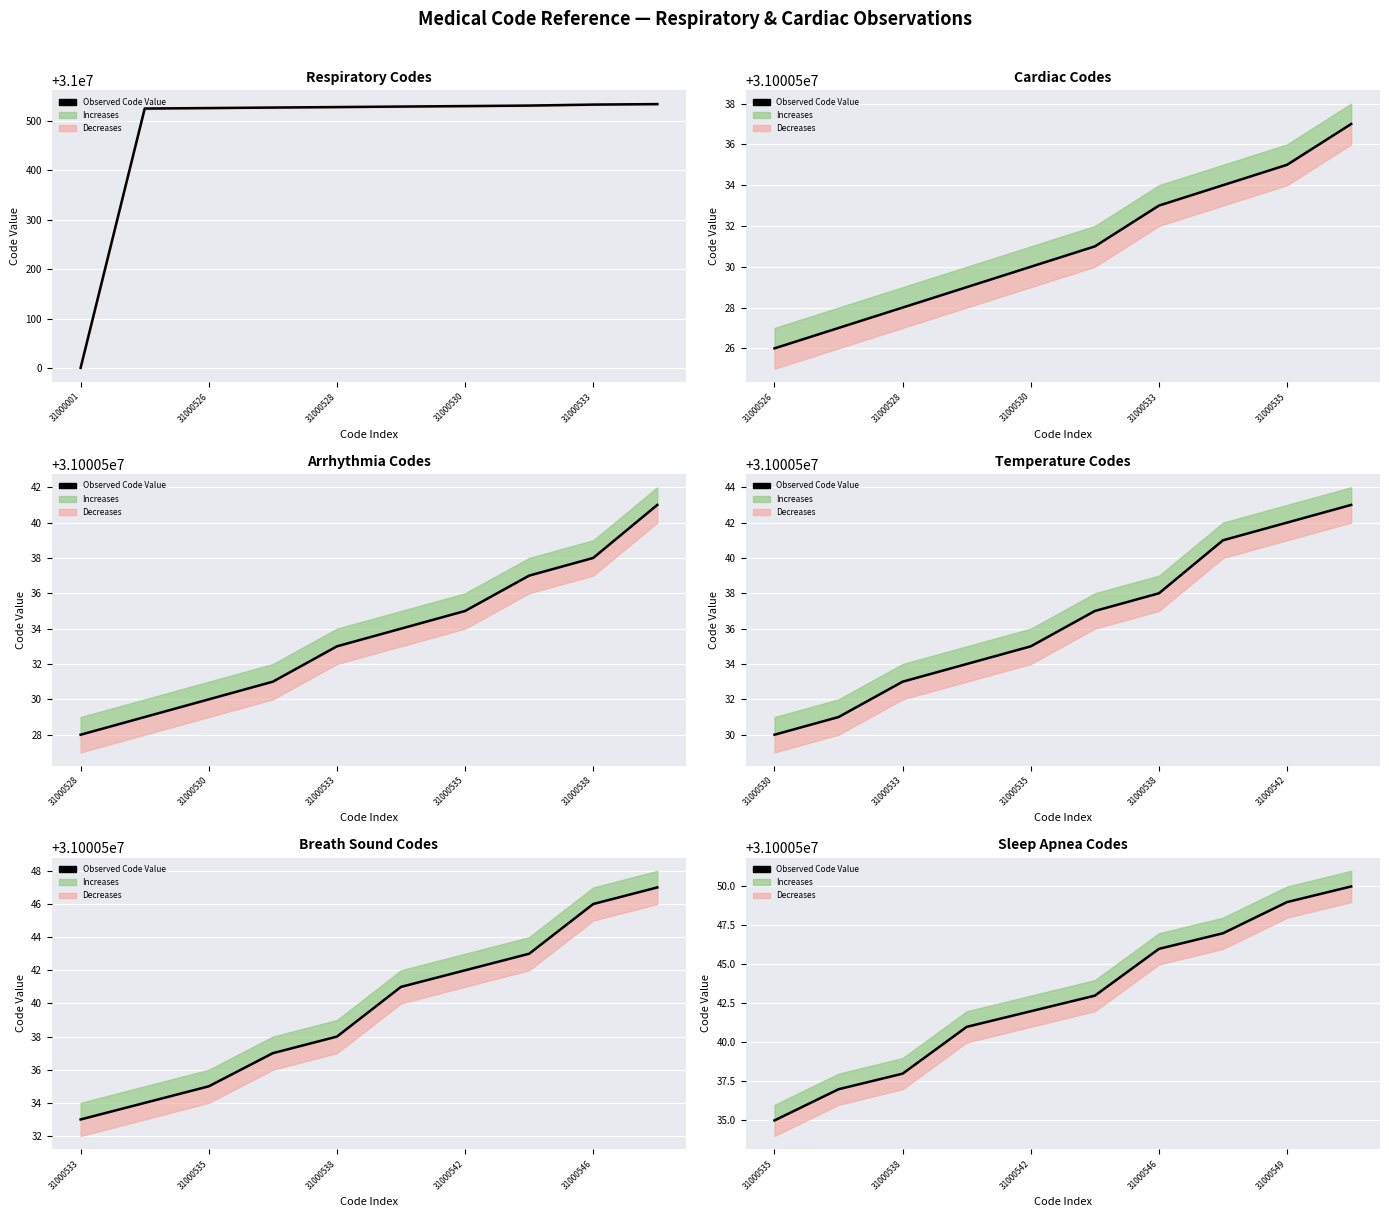

What is the value of the Observed Code Value point at the 19th from the left?

31000549